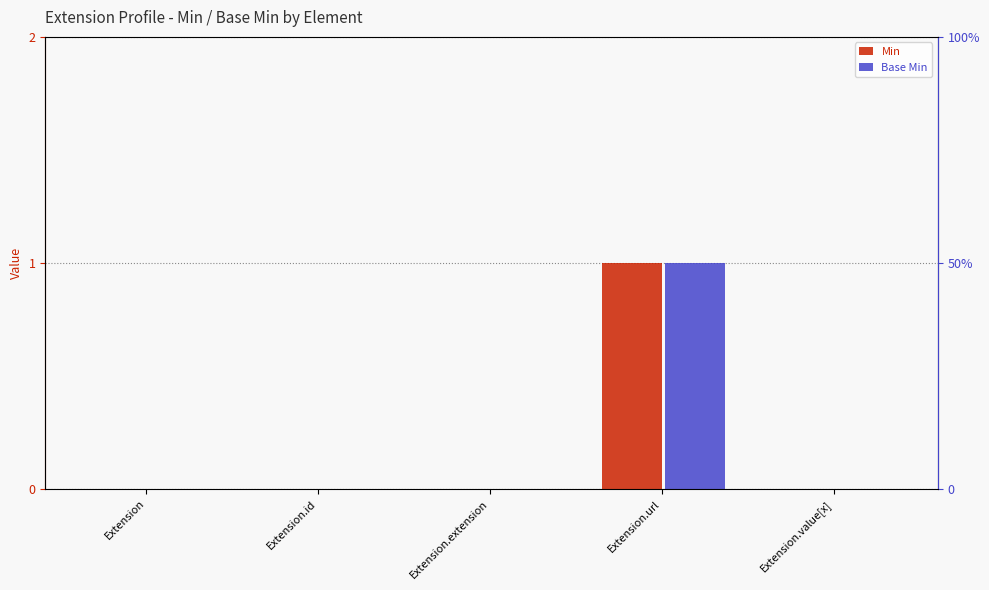

What is the total value across all series at Extension.url?

2